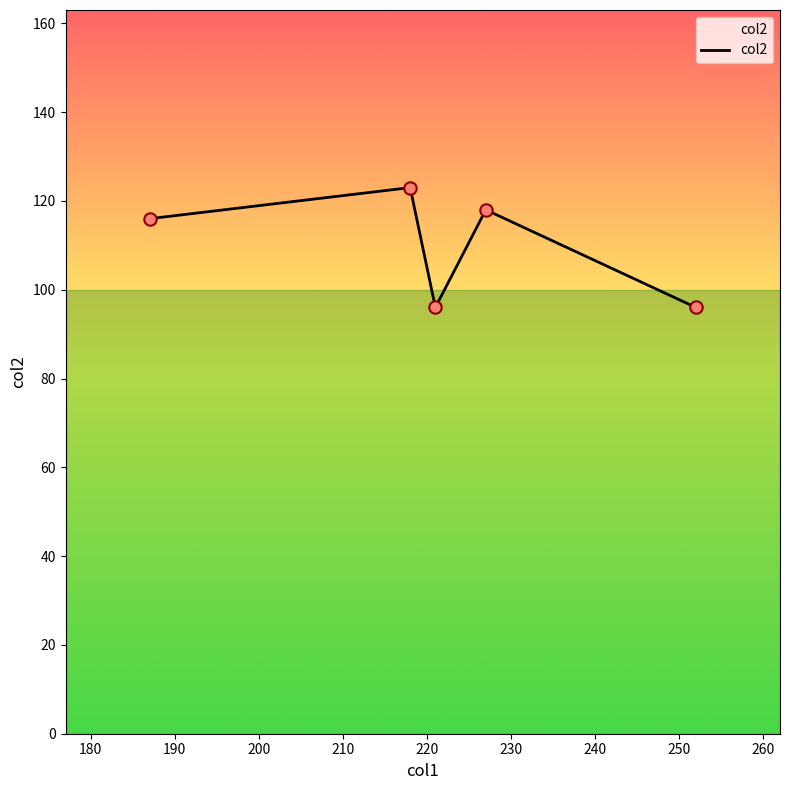

What is the greatest value displayed?

123